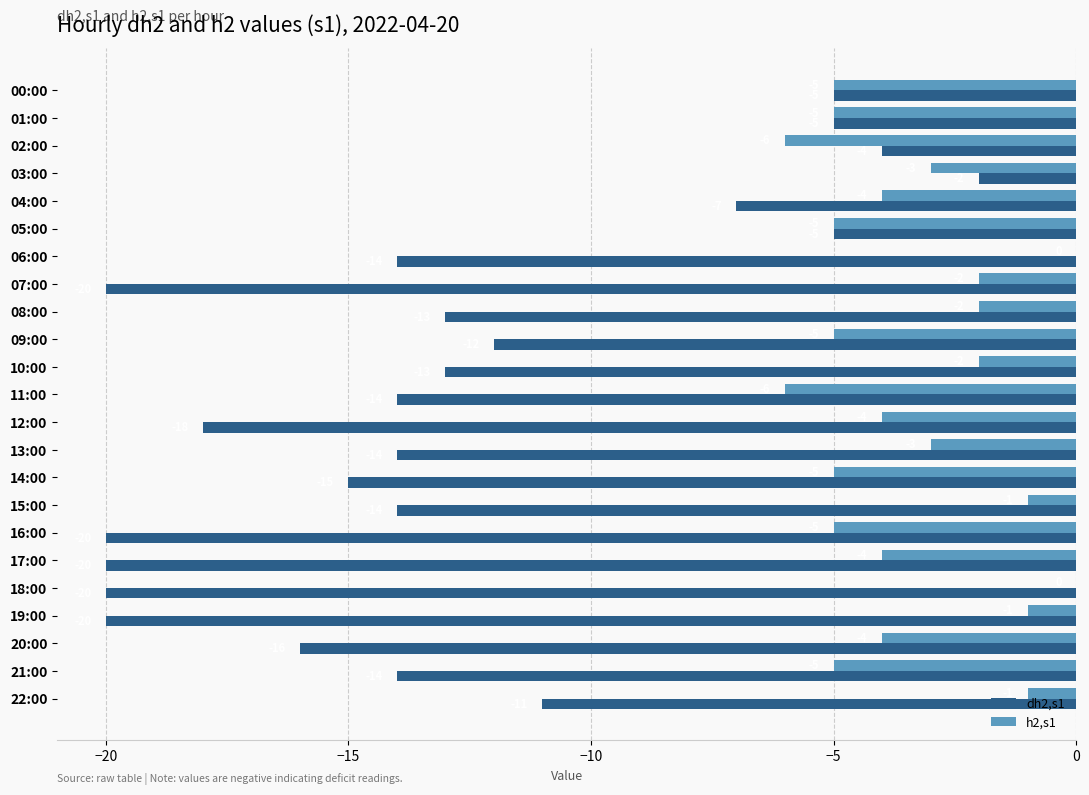

Where is dh2,s1 nearest to the value -11?

22:00